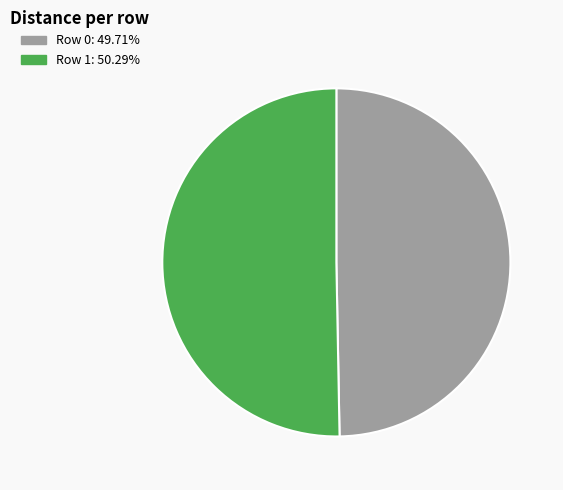

How many segments does this pie chart have?

2